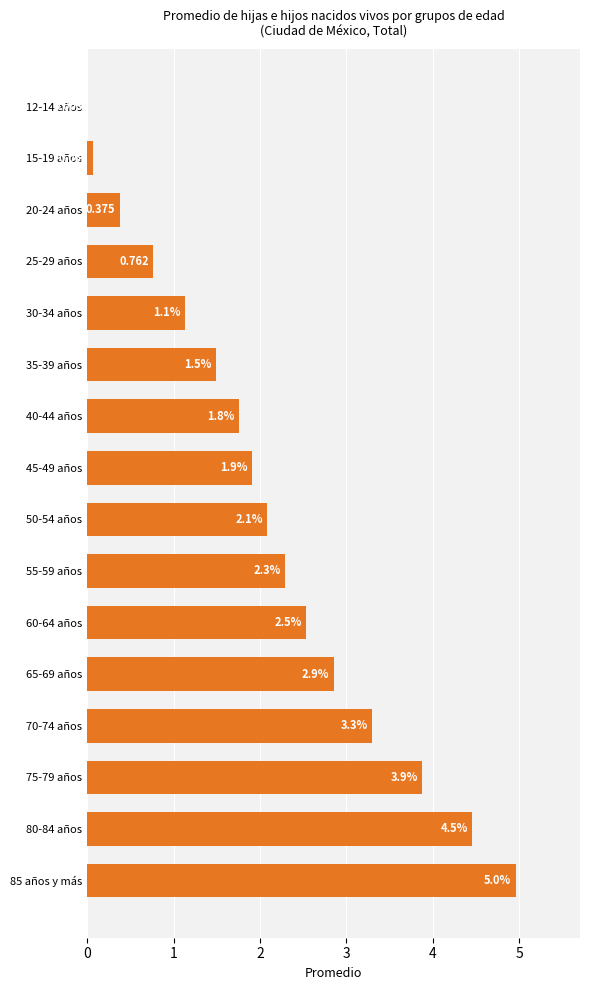

What is the average value?

2.1